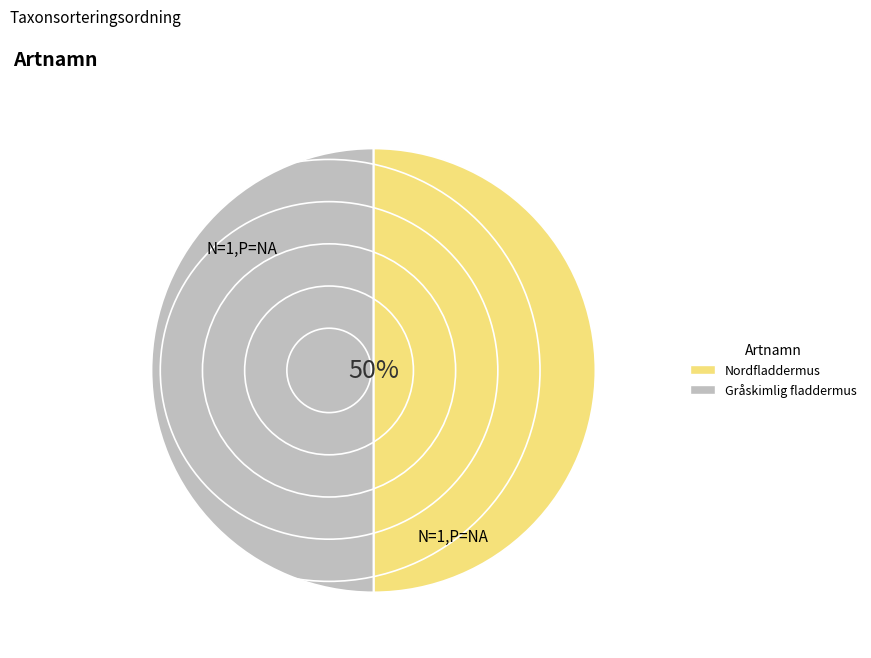

What is the ratio of the value at Gråskimlig fladdermus to the value at Nordfladdermus?

1.0